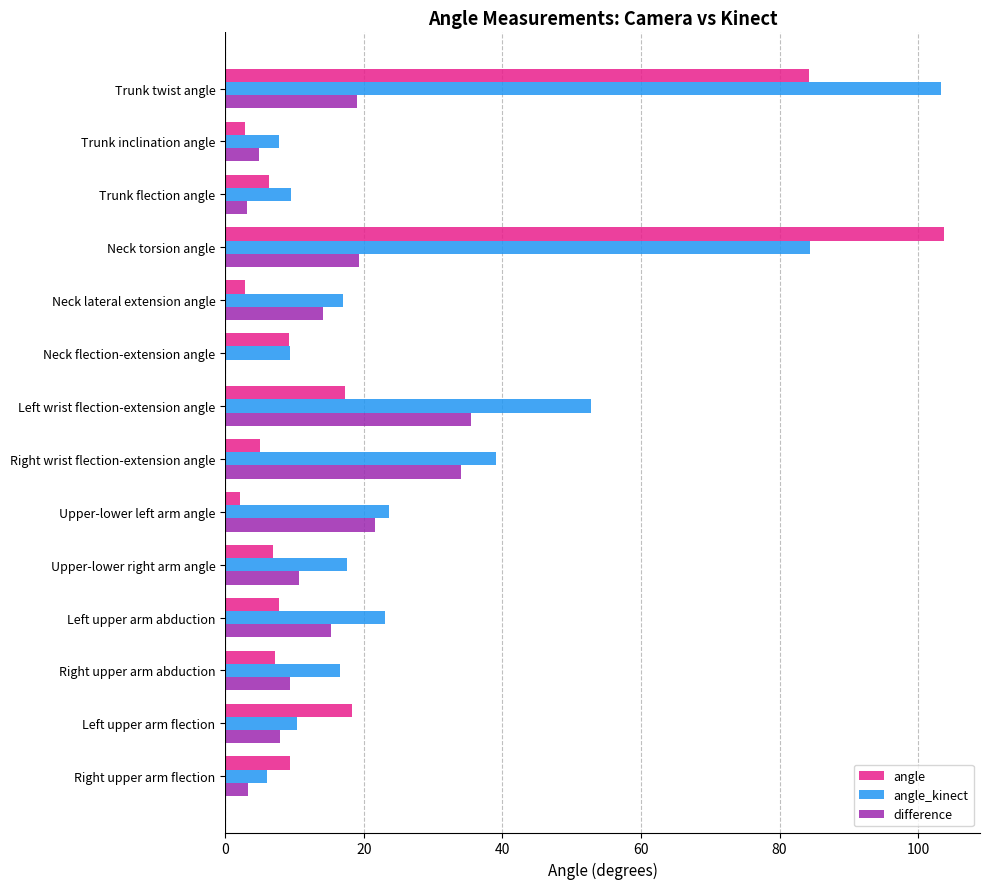

True or false: angle has a value of 2.9 at Neck lateral extension angle.

True